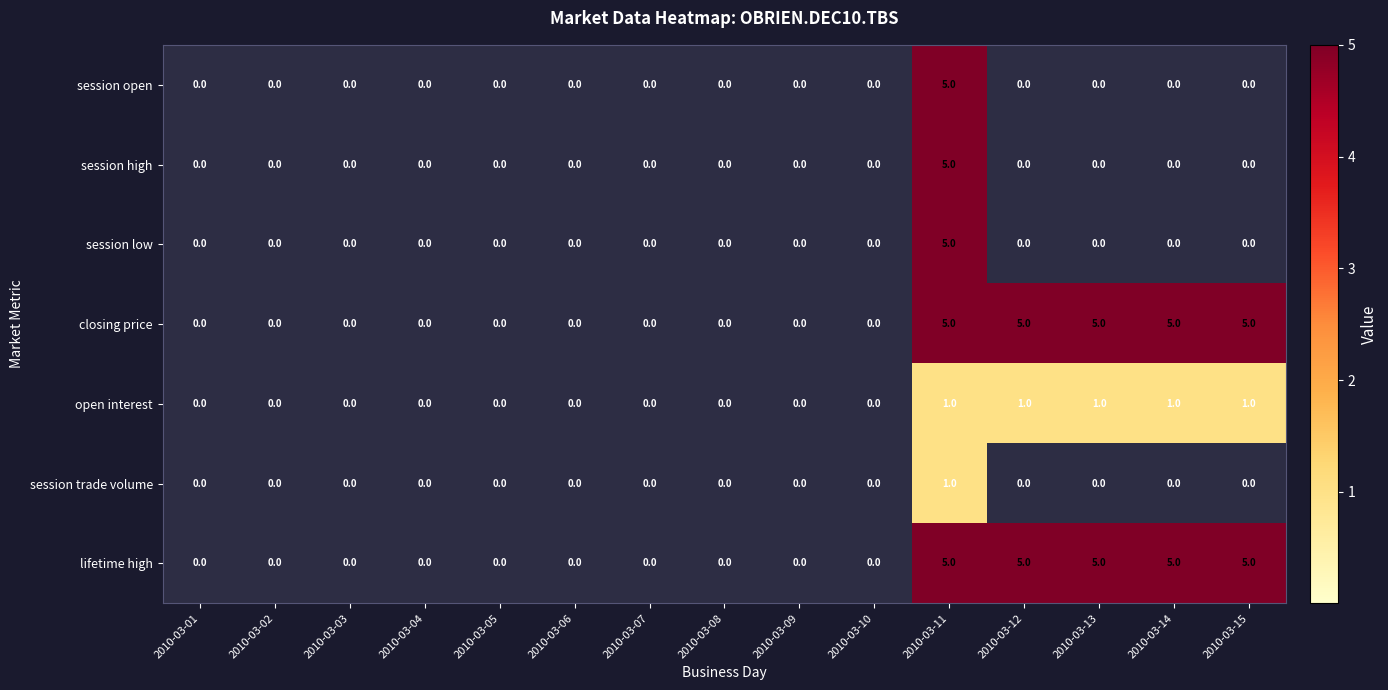

What is the spread (max minus min) of values at 2010-03-11?

4